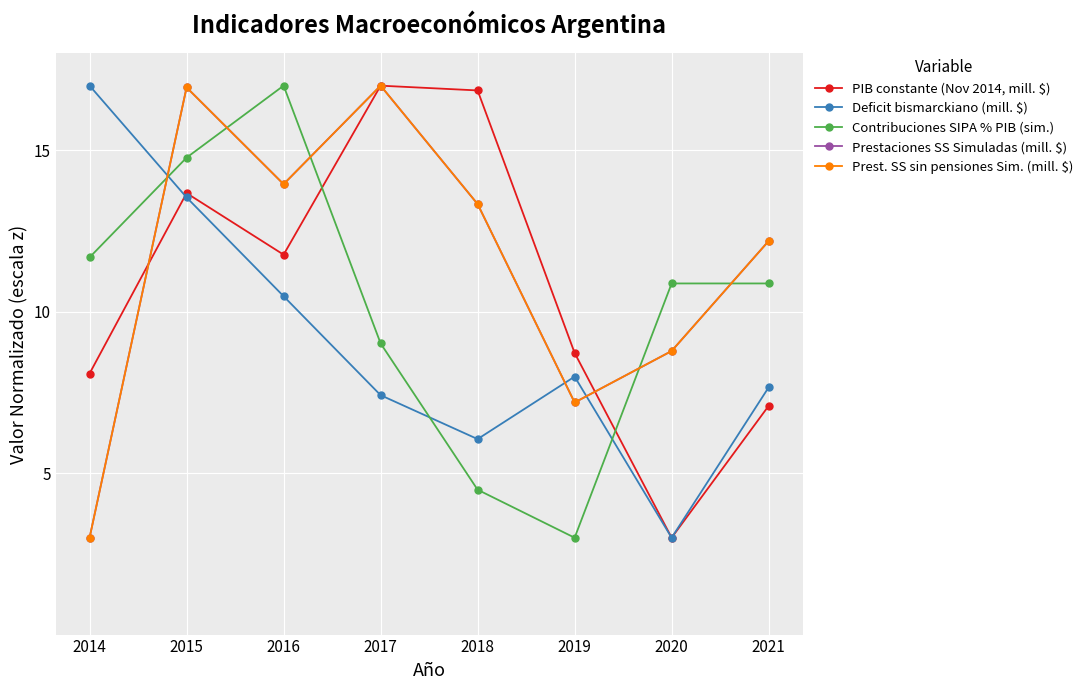

How many values in the Prestaciones SS Simuladas (mill. $) series exceed 13?

4